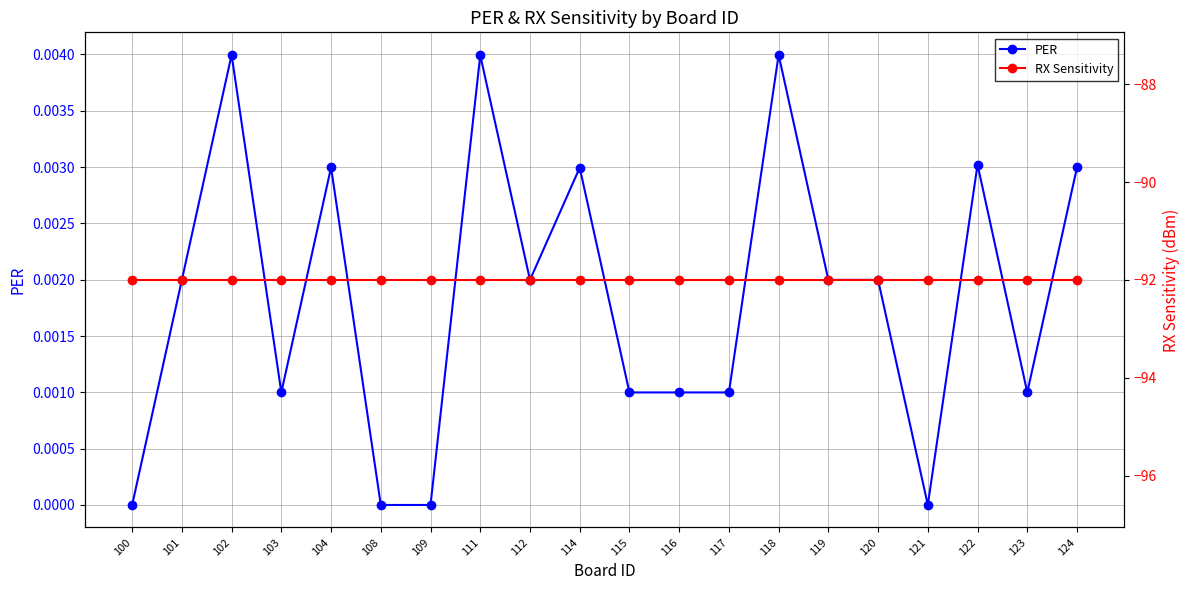

What value does the RX Sensitivity series have at 116?

-92.0